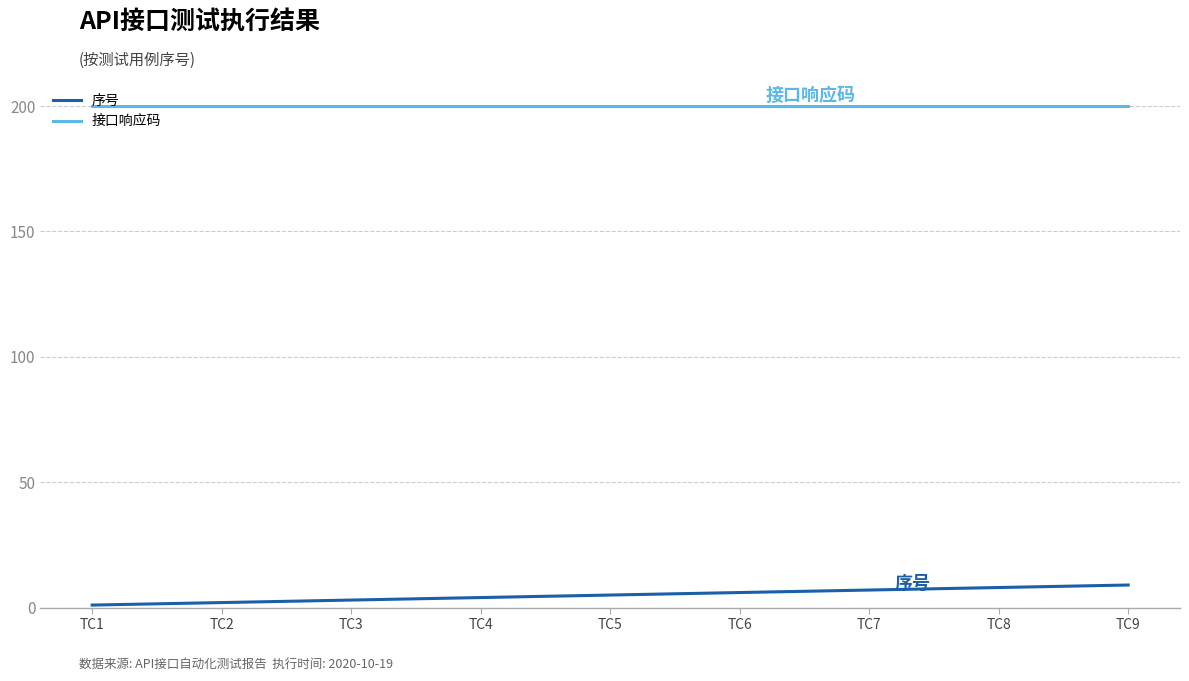

Is it true that 接口响应码 equals 107 at TC7?

False